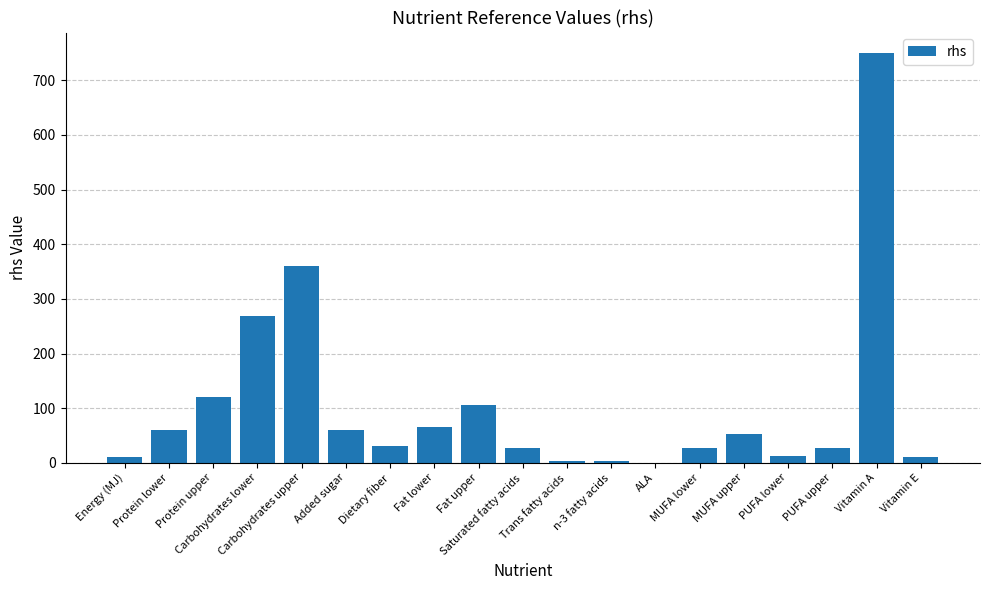

The value at ALA is -371.2. True or false?

False